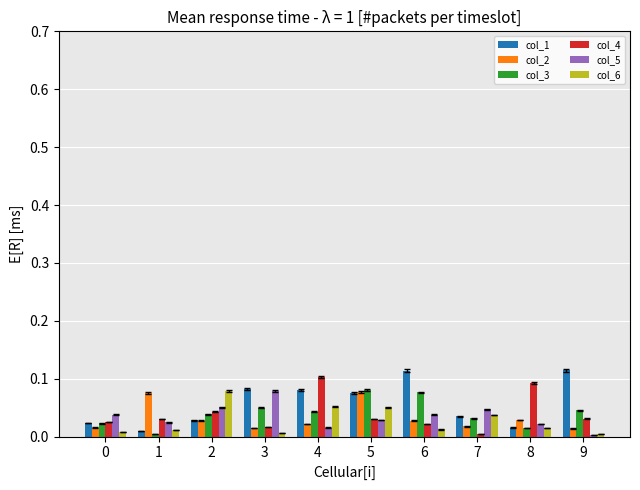

The value of col_2 at 3 is 0.0. True or false?

True